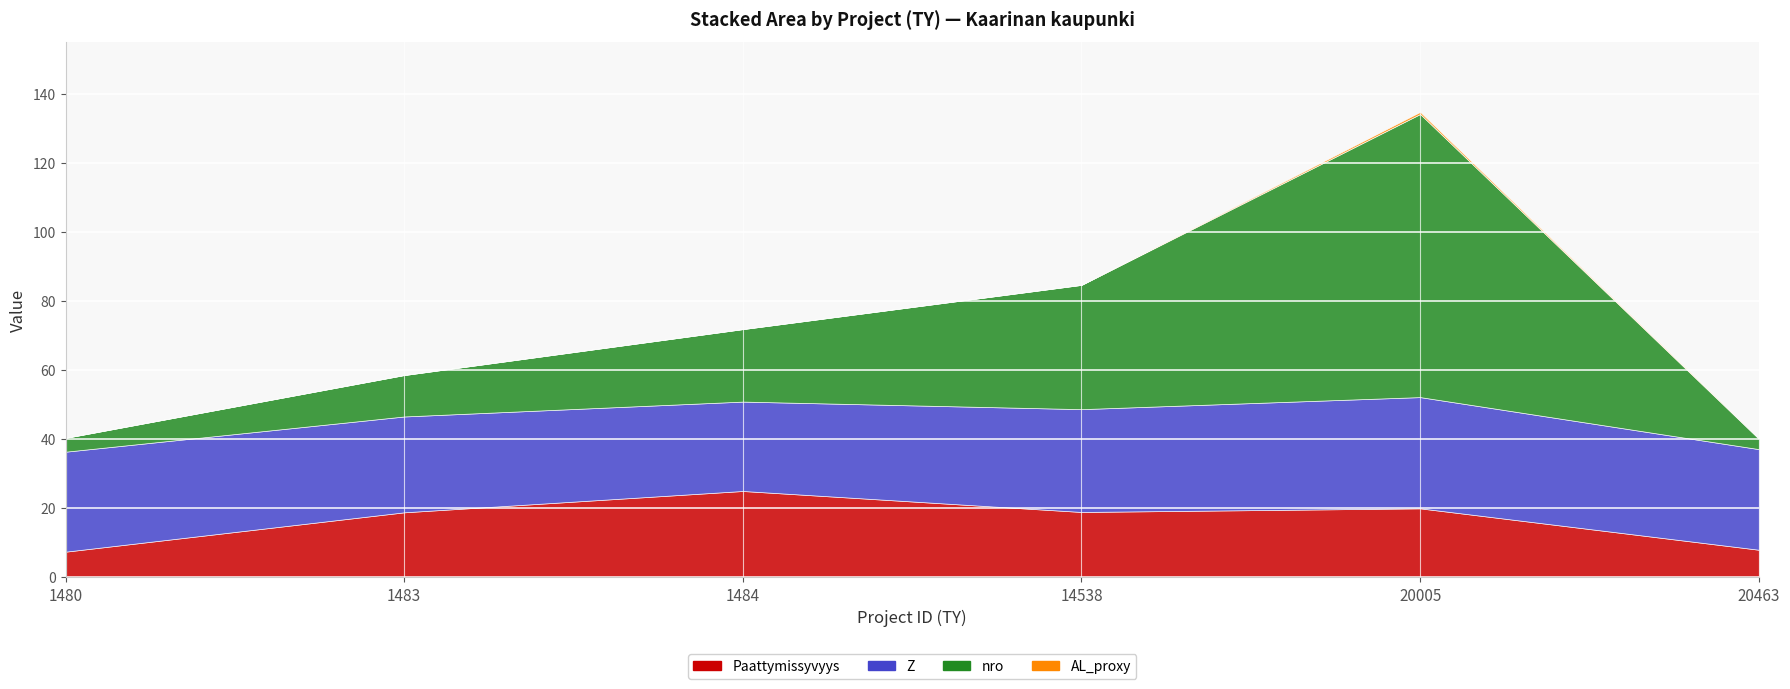

How many AL_proxy values are between 0 and 1?

6